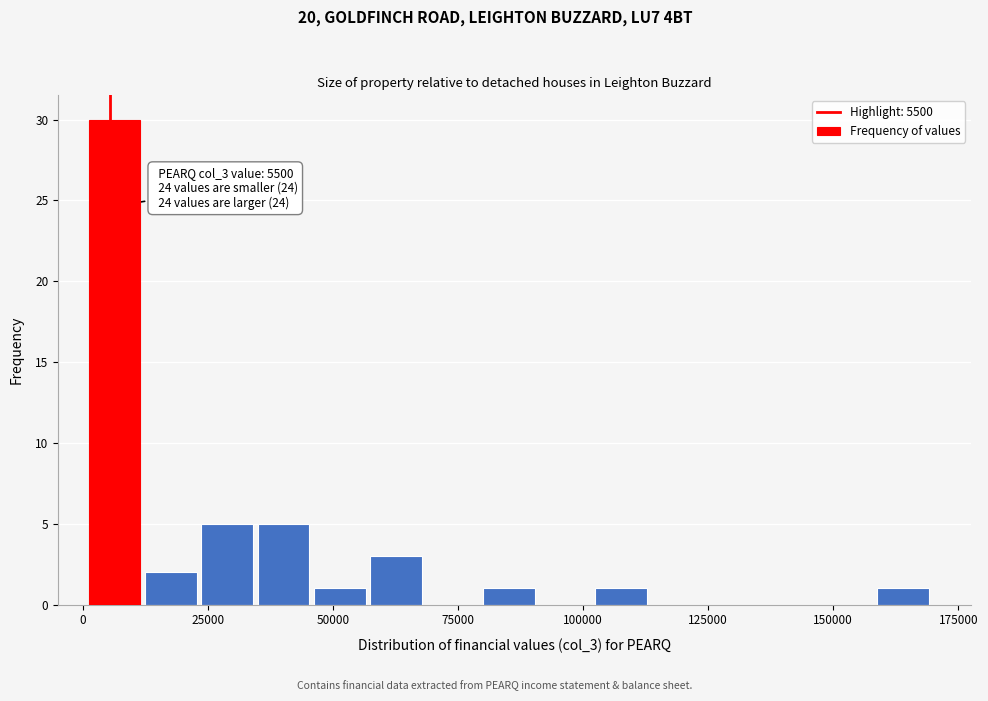

Read against the x-axis, roughly where is the centre of the tallest bar?

5000